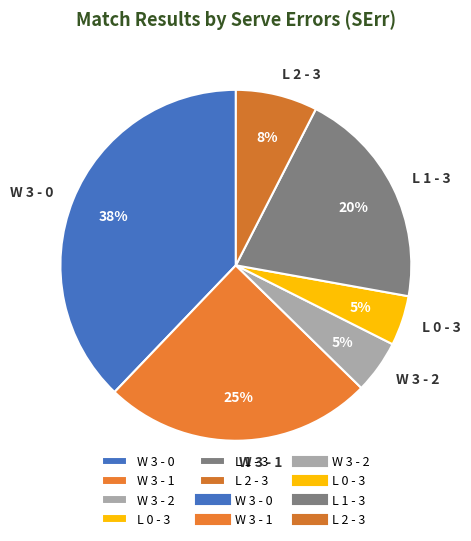

Is the sum of L 1 - 3 and W 3 - 2 greater than half?

No